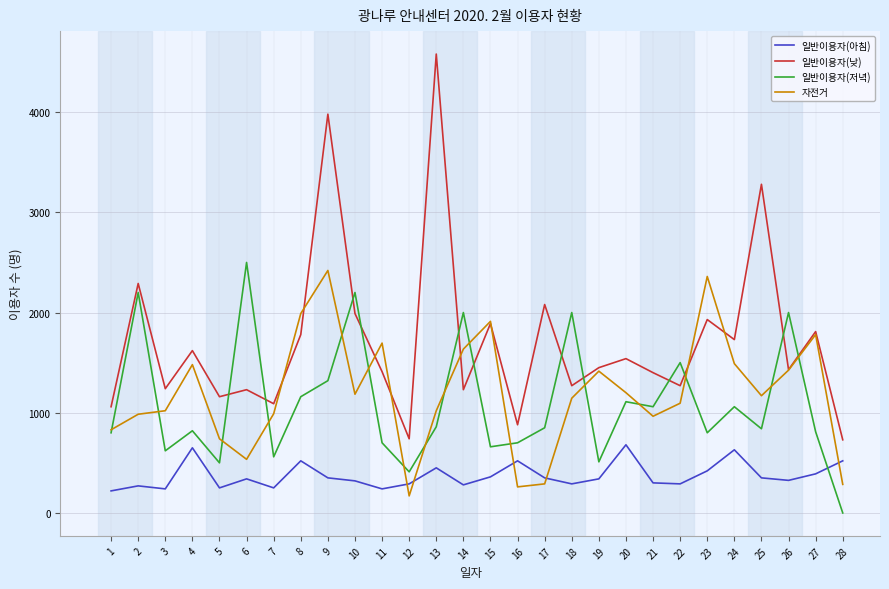

Which series has the largest range (max minus min)?

일반이용자(낮)